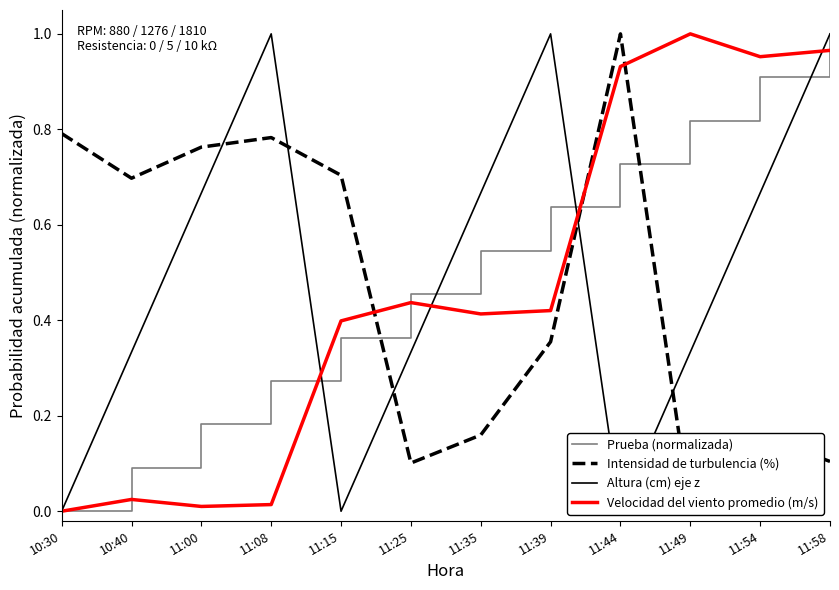

Reading left to right, list all the values displayed in this chart.

Prueba (normalizada): 0.0	0.1	0.2	0.3	0.4	0.5	0.5	0.6	0.7	0.8	0.9	1.0
Intensidad de turbulencia (%): 0.8	0.7	0.8	0.8	0.7	0.1	0.2	0.4	1.0	0.0	0.2	0.1
Altura (cm) eje z: 0.0	0.3	0.7	1.0	0.0	0.3	0.7	1.0	0.0	0.3	0.7	1.0
Velocidad del viento promedio (m/s): 0.0	0.0	0.0	0.0	0.4	0.4	0.4	0.4	0.9	1.0	1.0	1.0